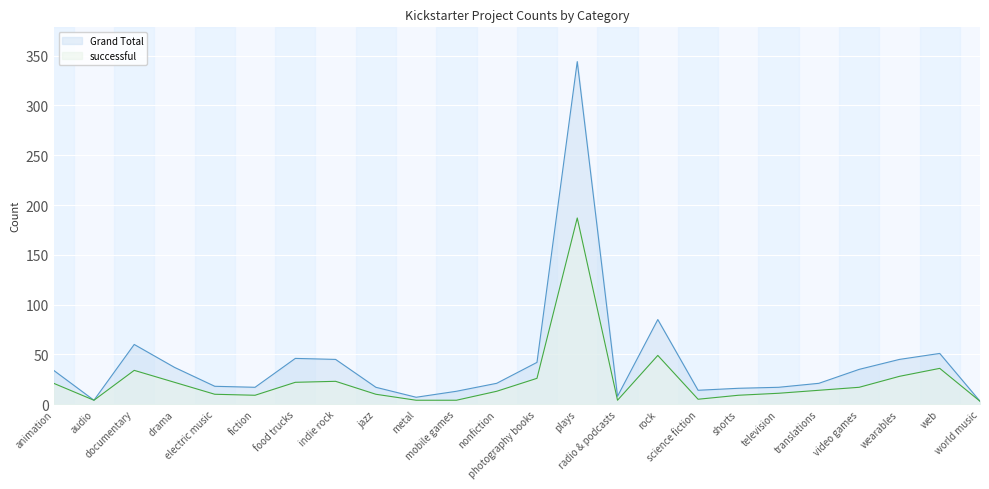

Which series has the largest total across all categories?

Grand Total